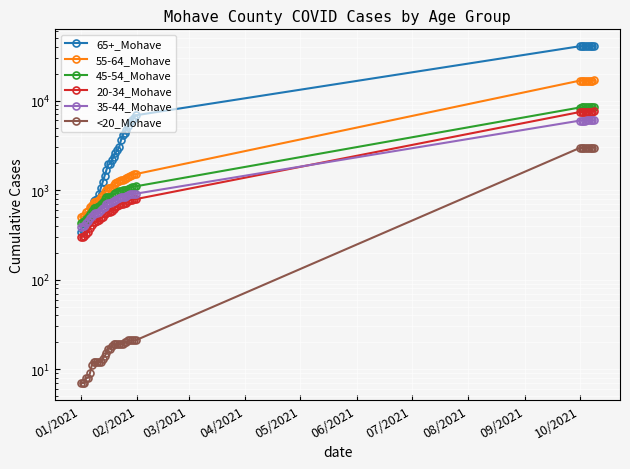

What is the minimum value shown in the chart?

7